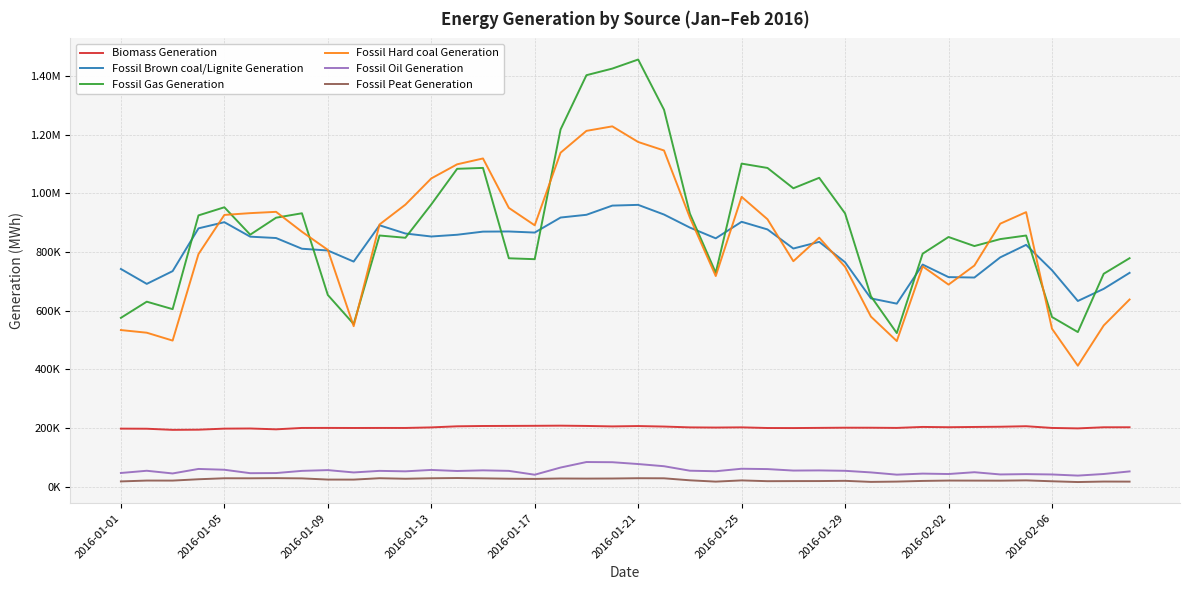

What are all the series names shown in the legend?

Biomass Generation, Fossil Brown coal/Lignite Generation, Fossil Gas Generation, Fossil Hard coal Generation, Fossil Oil Generation, Fossil Peat Generation